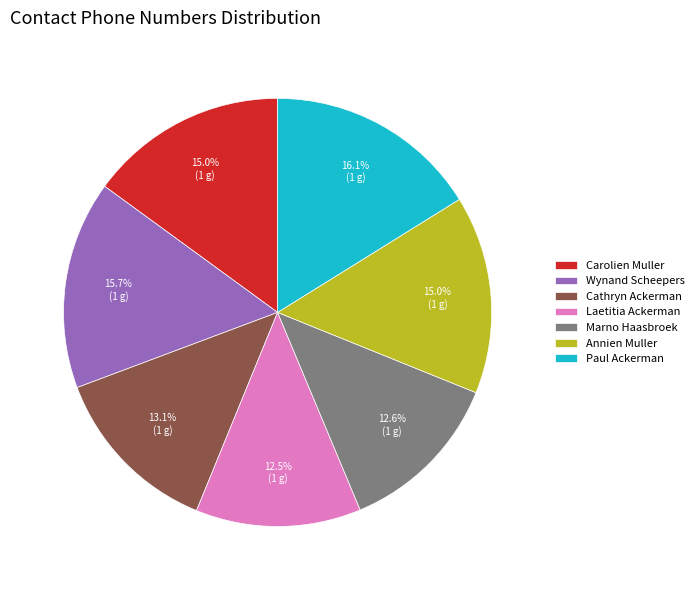

Does Cathryn Ackerman represent more than half of the total?

No